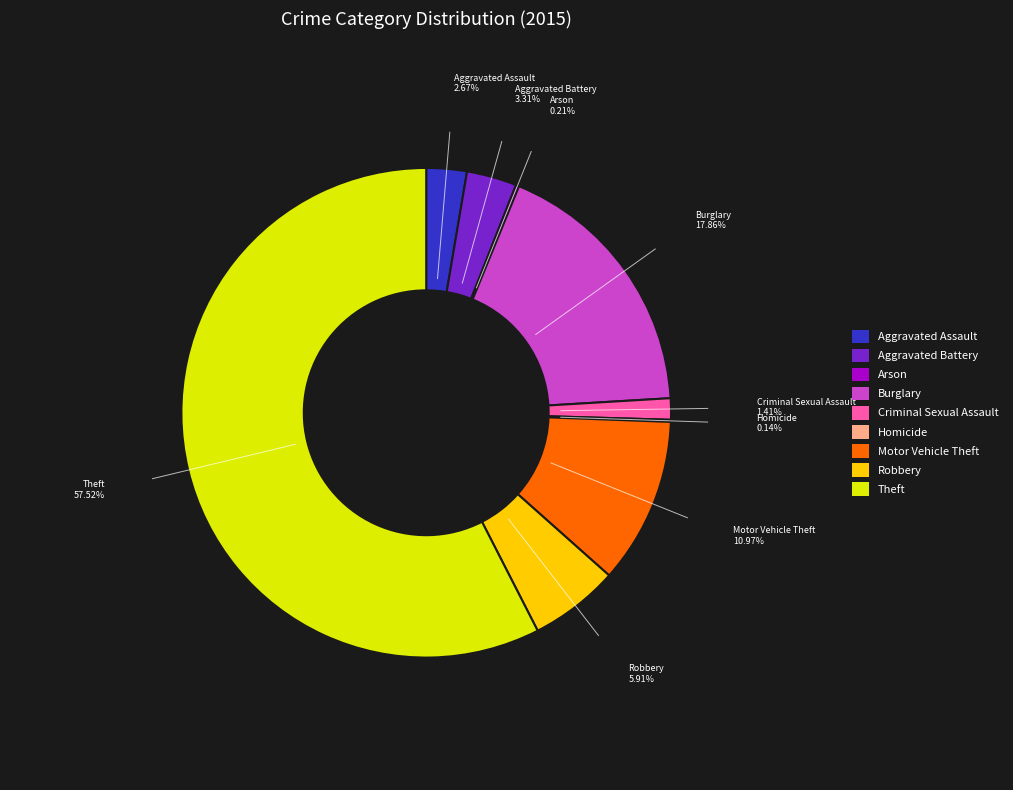

Is the sum of Aggravated Battery and Motor Vehicle Theft greater than half?

No